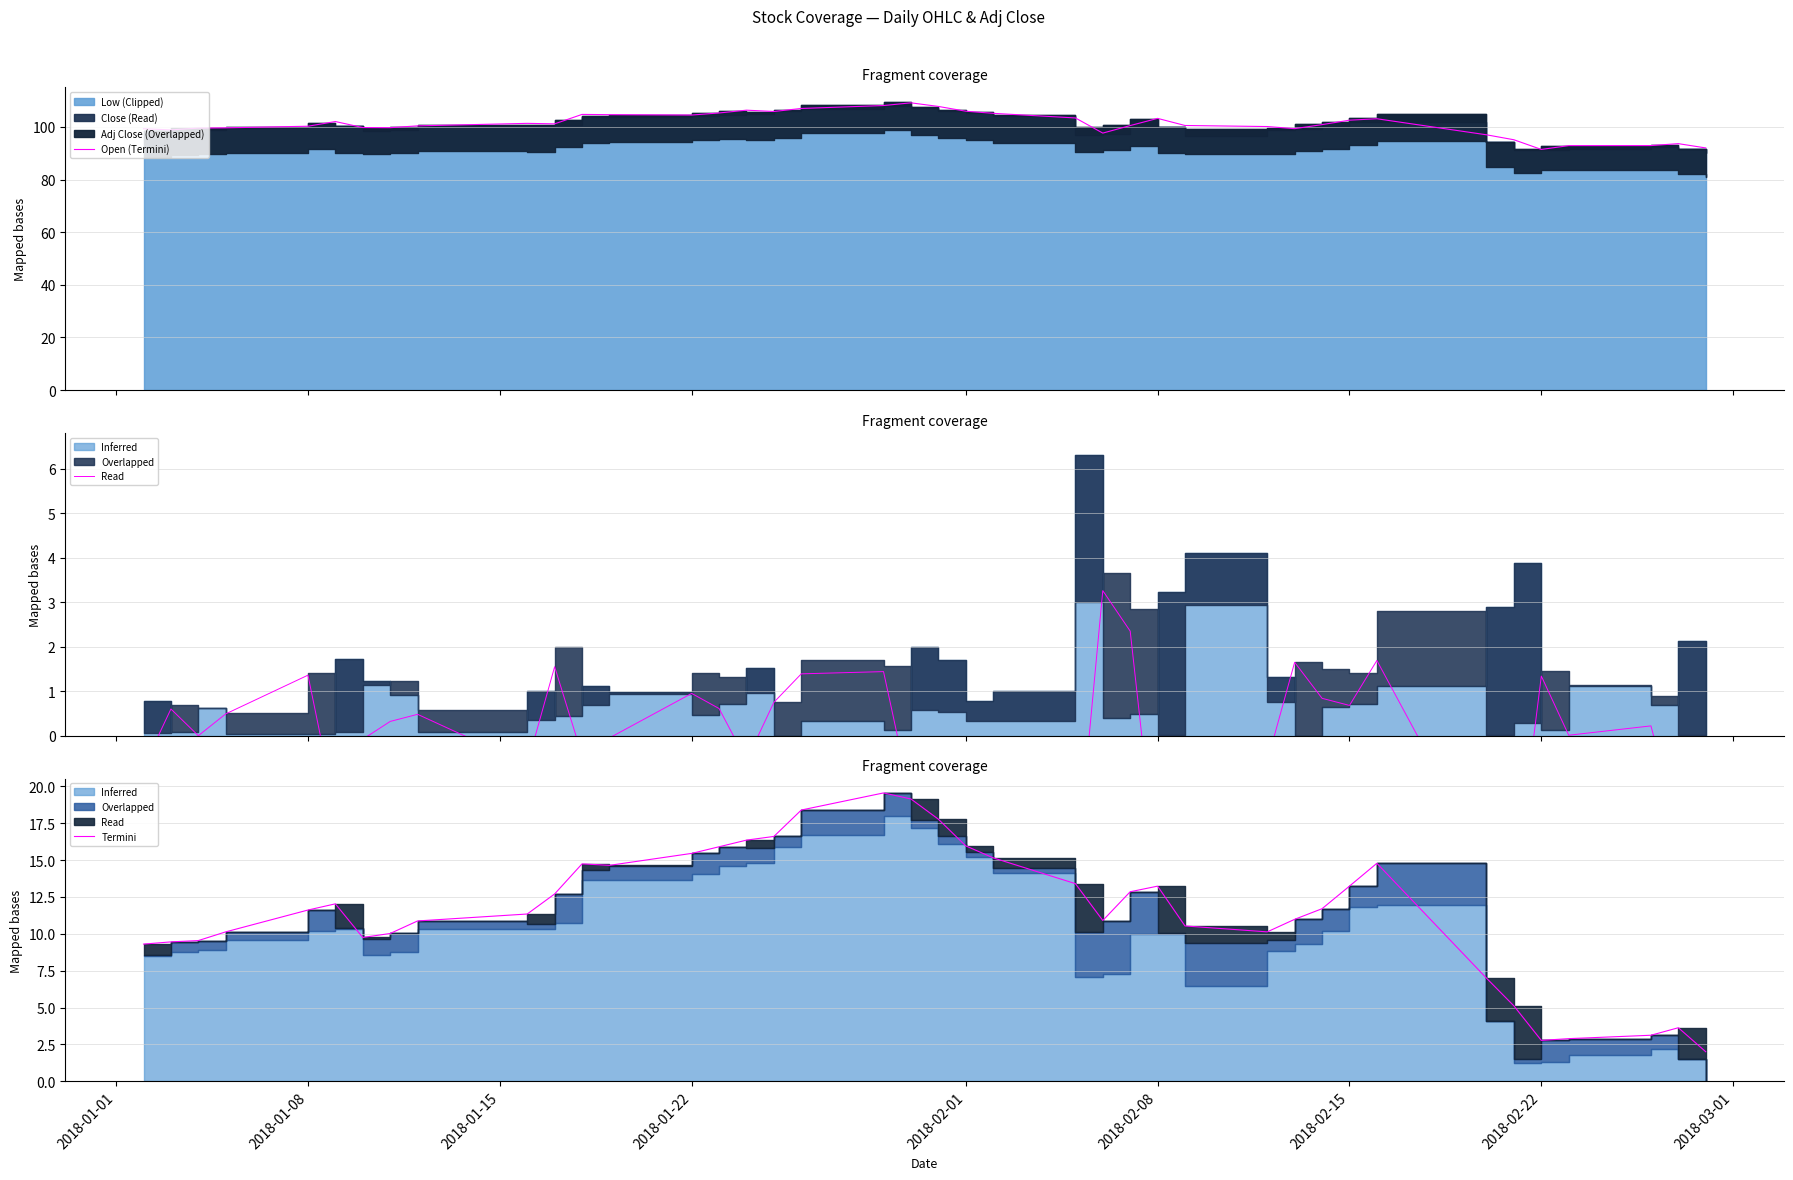

What is the difference between the maximum and minimum values in the Termini series?

17.5